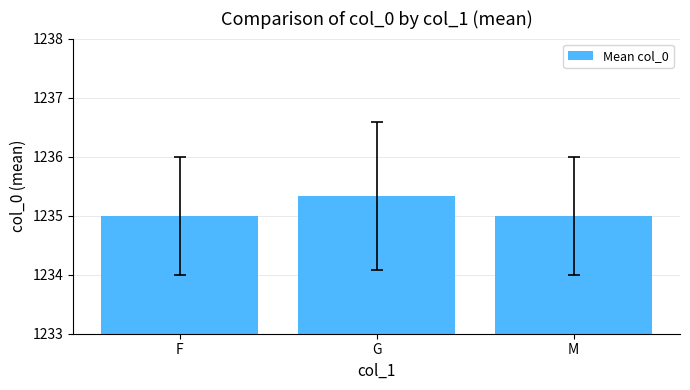

What is the label of the 3rd bar from the left?

M